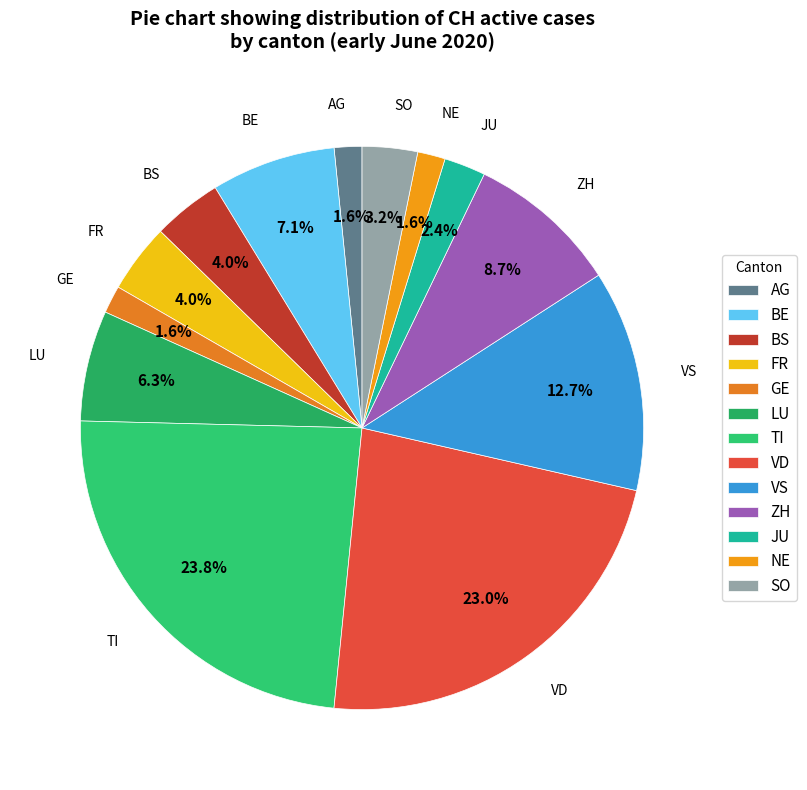

Does VD account for over 50% of the chart?

No